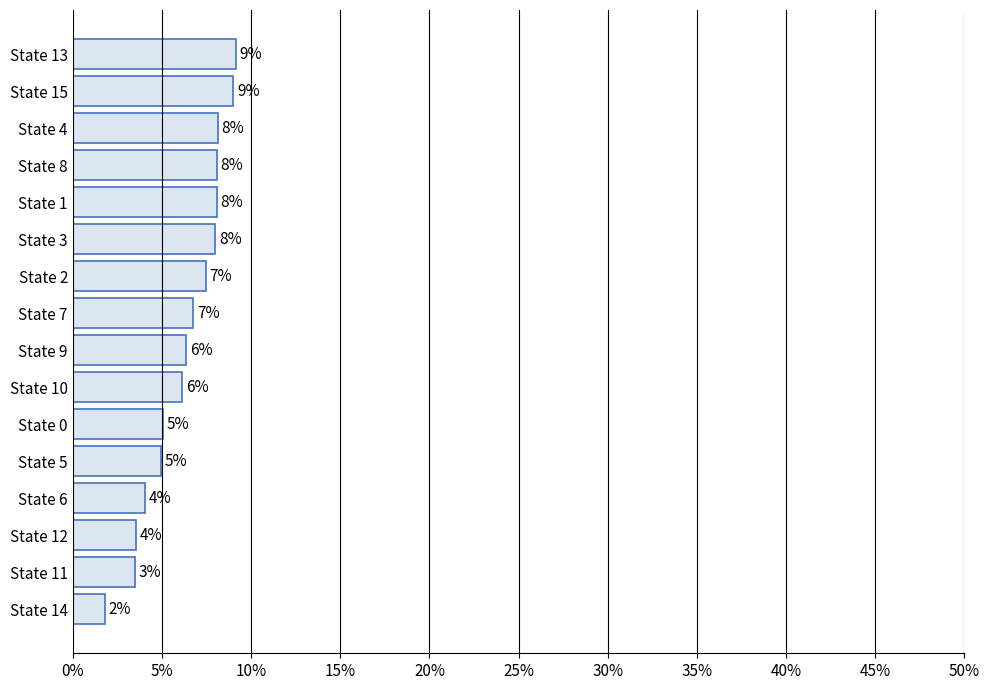

Does the chart contain any negative values?

No